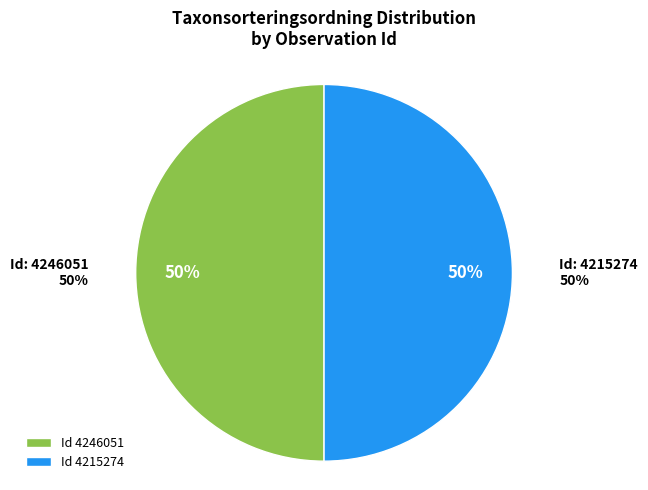

Which has a higher value, 4215274 or 4246051?

4246051